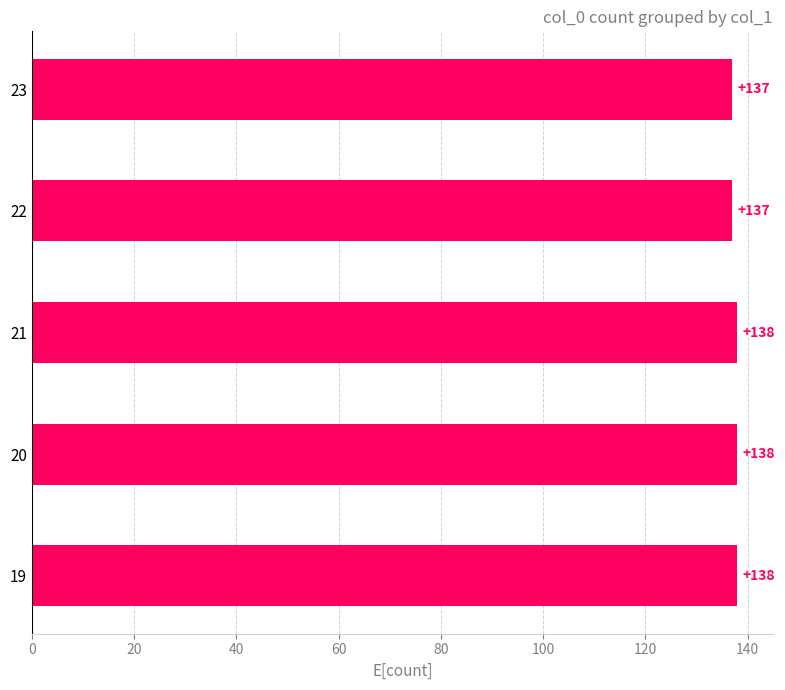

What is the smallest value displayed?

137